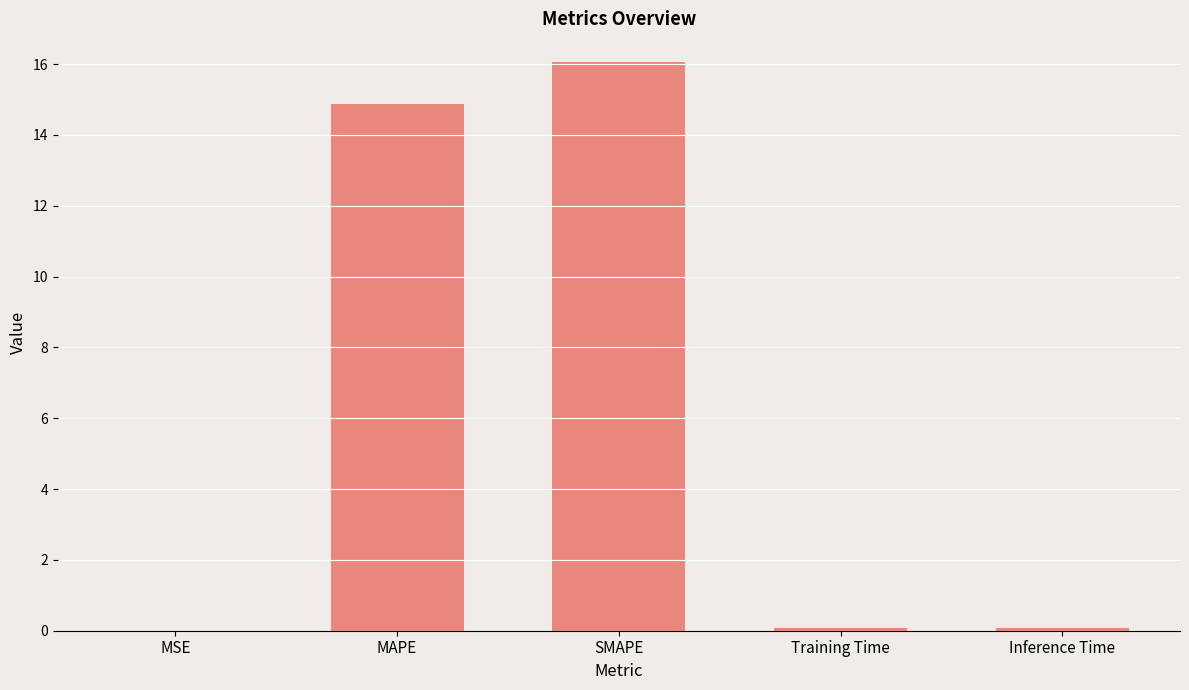

What is the greatest value displayed?

16.1